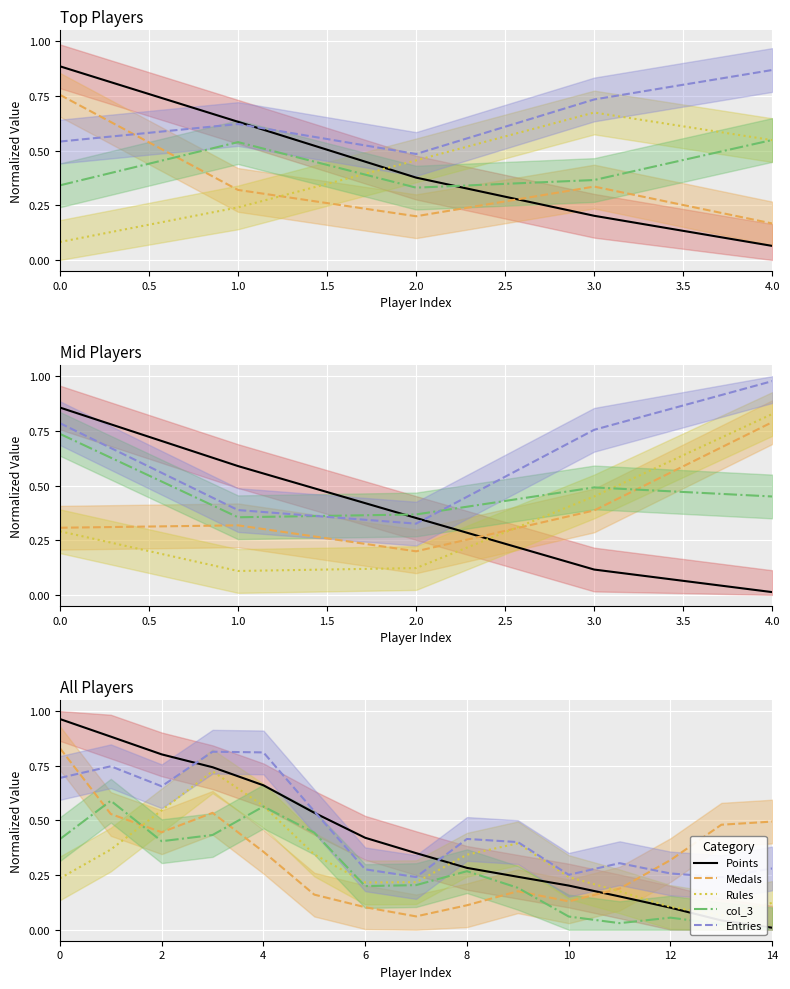

What is the highest value of the col_3 series?

0.6